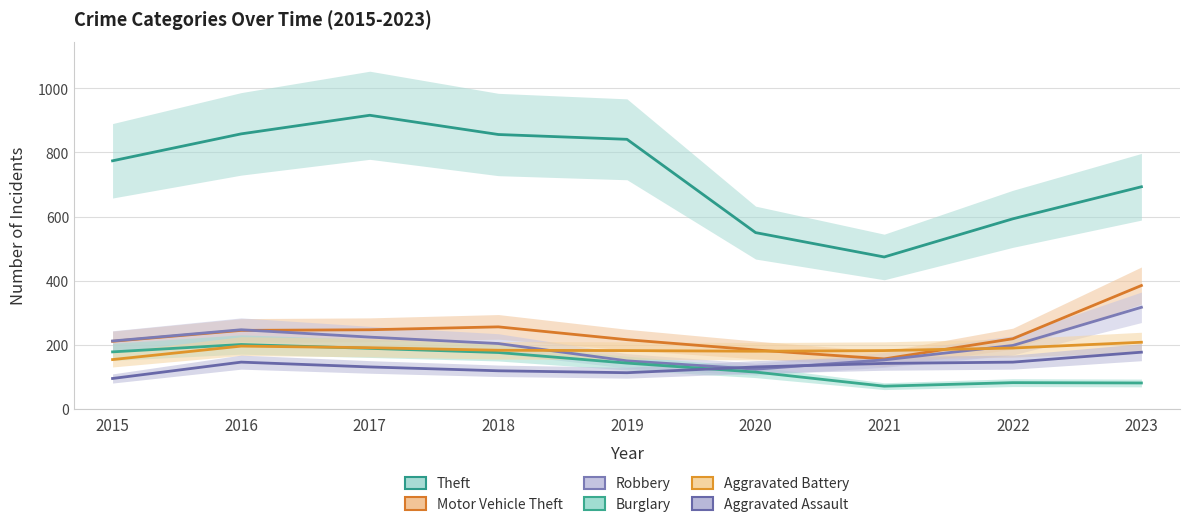

How many lines are shown in the chart?

6